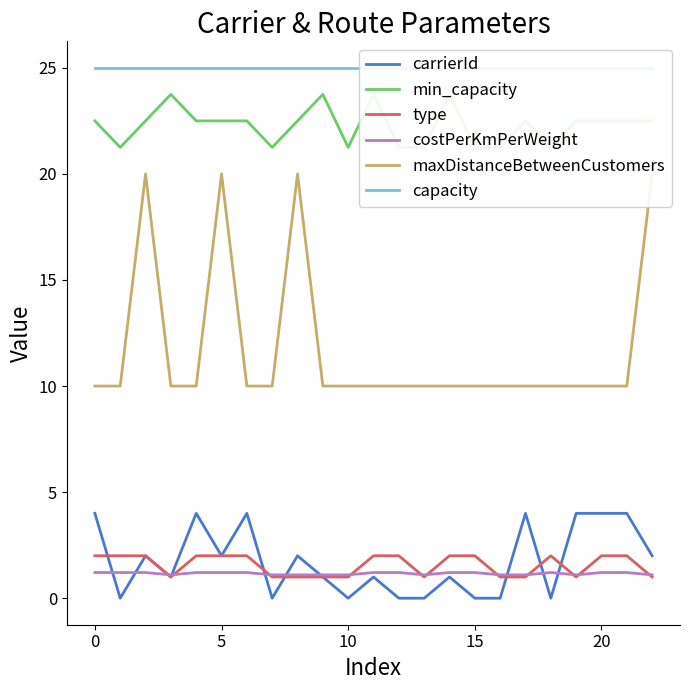

Reading left to right, list all the values displayed in this chart.

carrierId: 4.0	0.0	2.0	1.0	4.0	2.0	4.0	0.0	2.0	1.0	0.0	1.0	0.0	0.0	1.0	0.0	0.0	4.0	0.0	4.0	4.0	4.0	2.0
min_capacity: 22.5	21.2	22.5	23.8	22.5	22.5	22.5	21.2	22.5	23.8	21.2	23.8	21.2	21.2	23.8	21.2	21.2	22.5	21.2	22.5	22.5	22.5	22.5
type: 2.0	2.0	2.0	1.0	2.0	2.0	2.0	1.0	1.0	1.0	1.0	2.0	2.0	1.0	2.0	2.0	1.0	1.0	2.0	1.0	2.0	2.0	1.0
costPerKmPerWeight: 1.2	1.2	1.2	1.1	1.2	1.2	1.2	1.1	1.1	1.1	1.1	1.2	1.2	1.1	1.2	1.2	1.1	1.1	1.2	1.1	1.2	1.2	1.1
maxDistanceBetweenCustomers: 10.0	10.0	20.0	10.0	10.0	20.0	10.0	10.0	20.0	10.0	10.0	10.0	10.0	10.0	10.0	10.0	10.0	10.0	10.0	10.0	10.0	10.0	20.0
capacity: 25.0	25.0	25.0	25.0	25.0	25.0	25.0	25.0	25.0	25.0	25.0	25.0	25.0	25.0	25.0	25.0	25.0	25.0	25.0	25.0	25.0	25.0	25.0